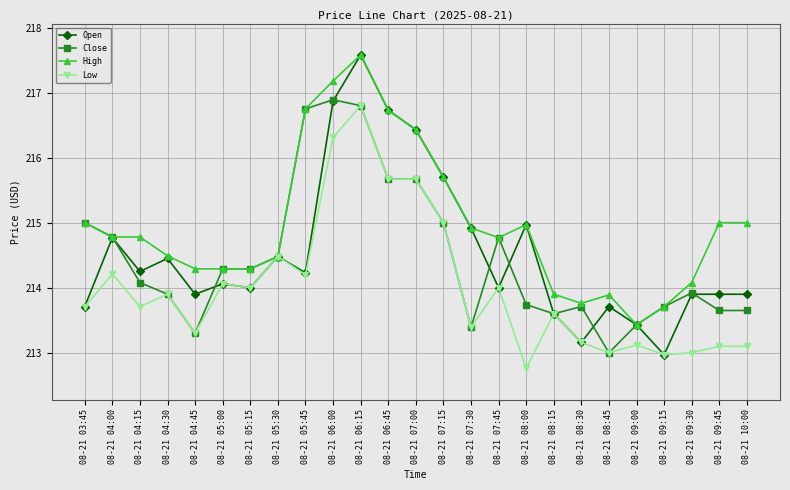

What value does the Low series have at 08-21 06:45?

215.7